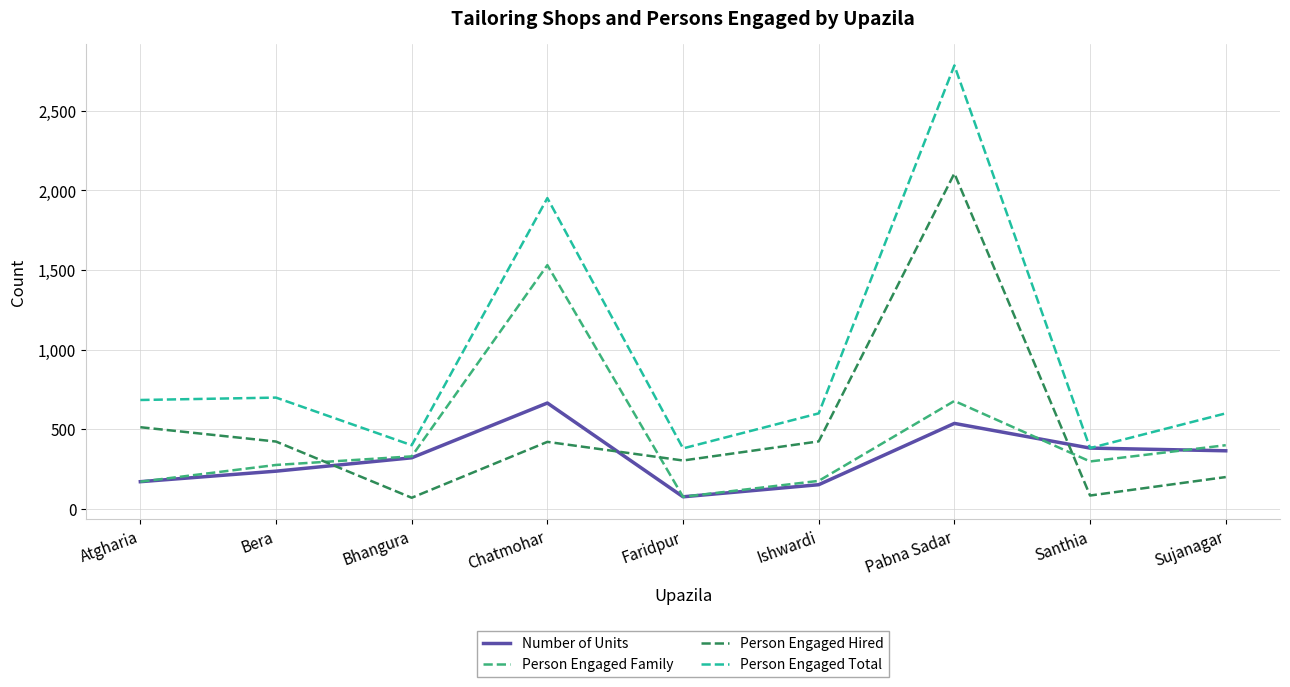

Is it true that Person Engaged Hired equals 304 at Faridpur?

True